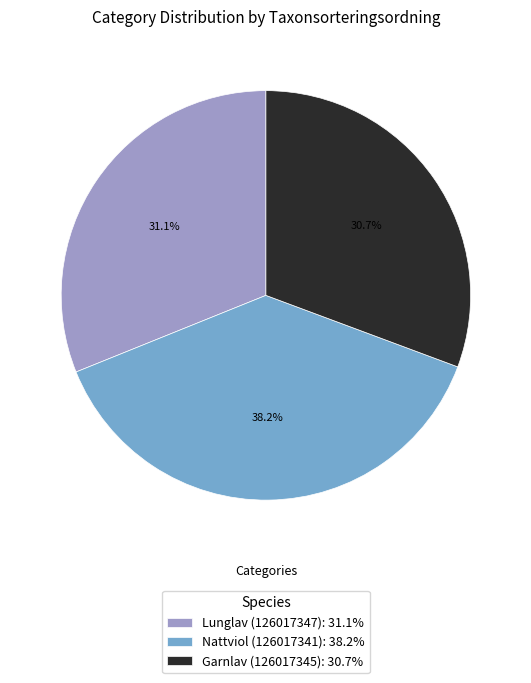

Is there a majority slice in this chart?

No